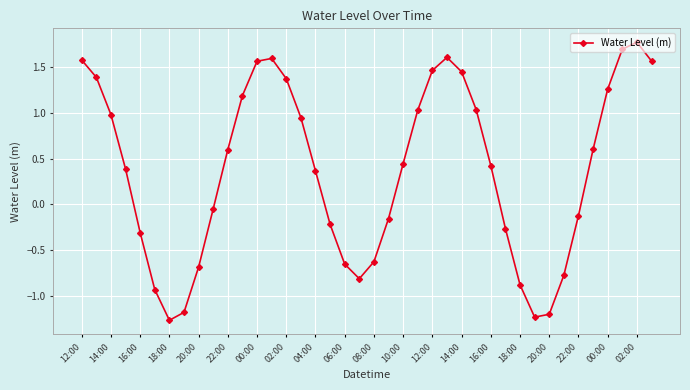

What is the difference between the maximum and second lowest values?

3.0